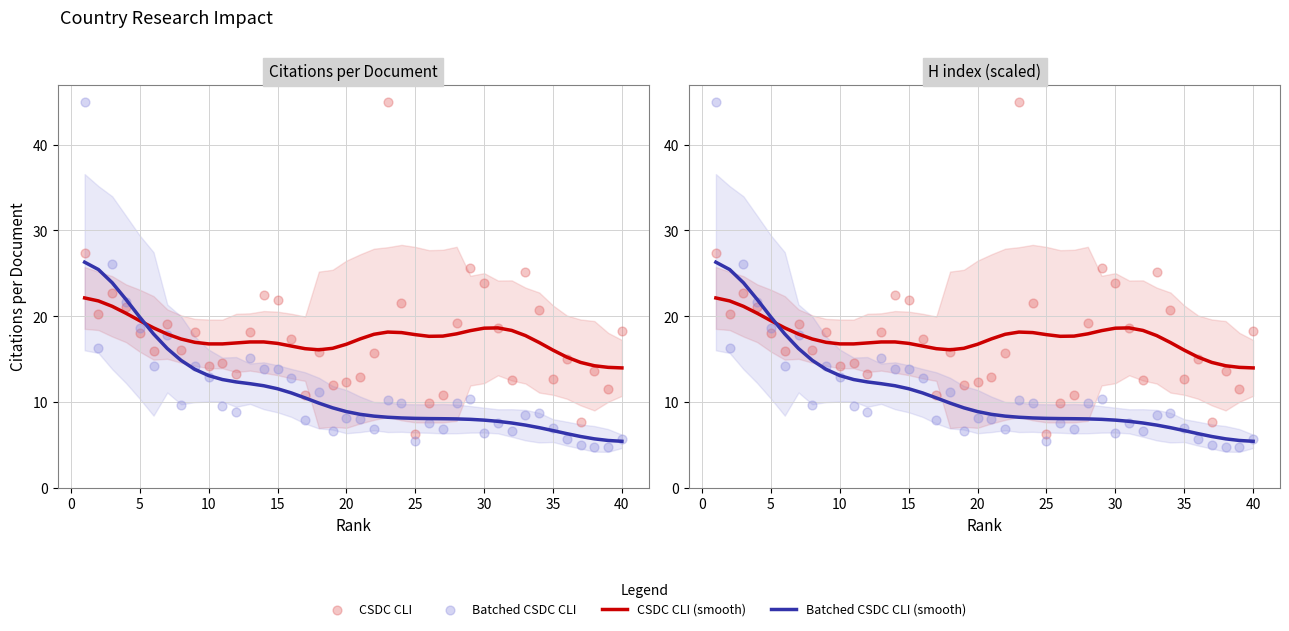

Is the value of CSDC CLI (smooth) at 24 greater than the value of Batched CSDC CLI (smooth) at 16?

Yes